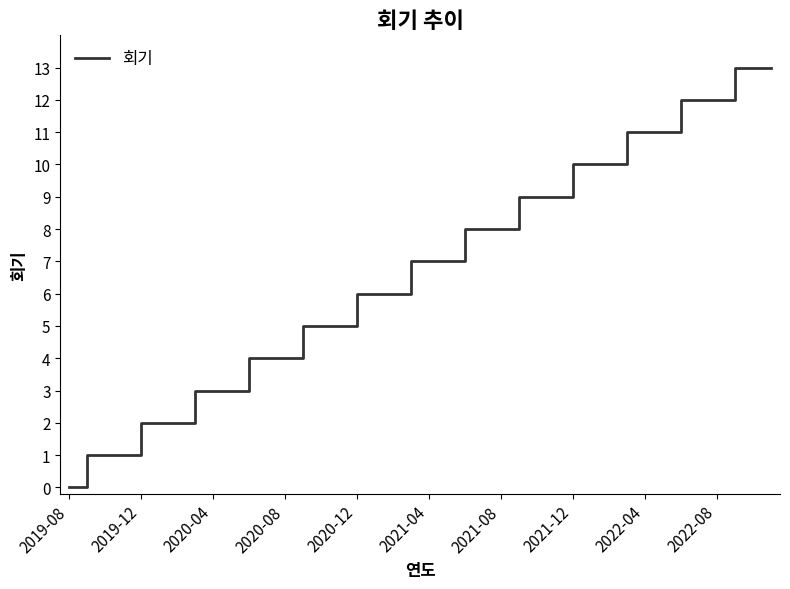

What is the difference between the maximum and minimum values?

13